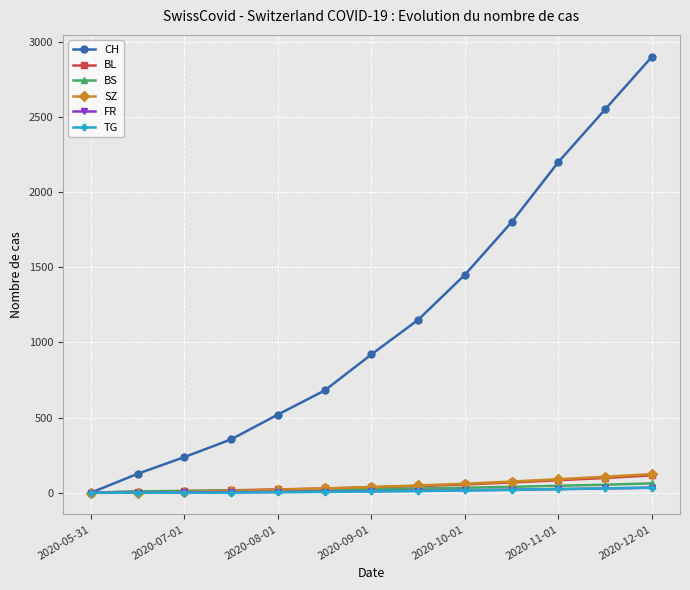

At how many categories does at least one series exceed 1675?

4